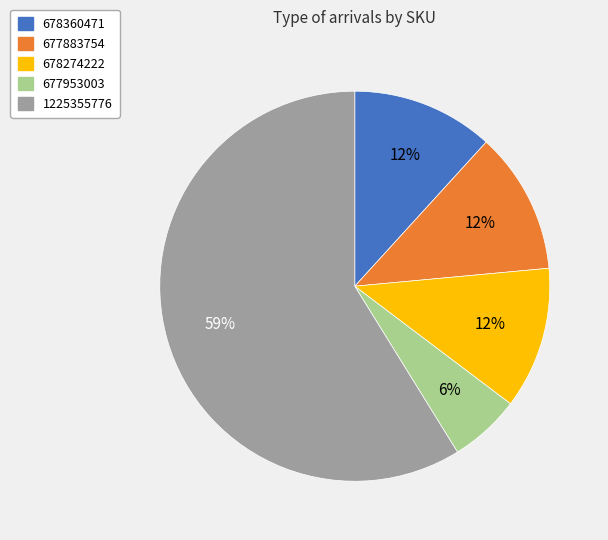

Approximately how many times larger is the value at 677953003 compared to 678360471?

0.5